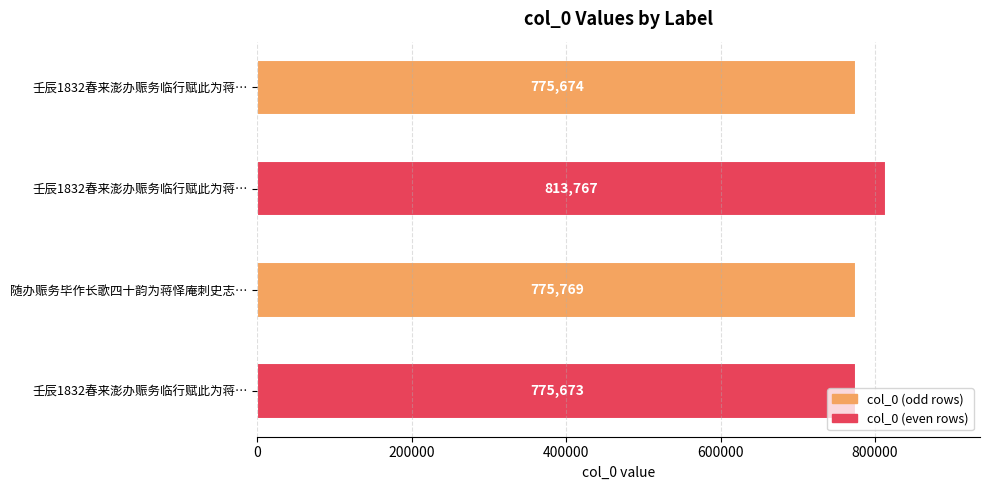

What is the greatest value displayed?

813767